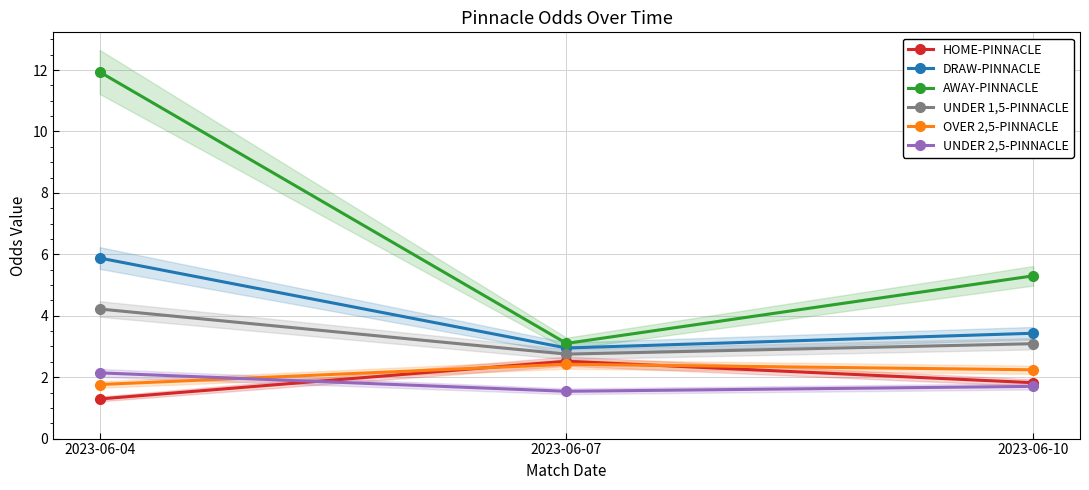

Which series has the largest total across all categories?

AWAY-PINNACLE